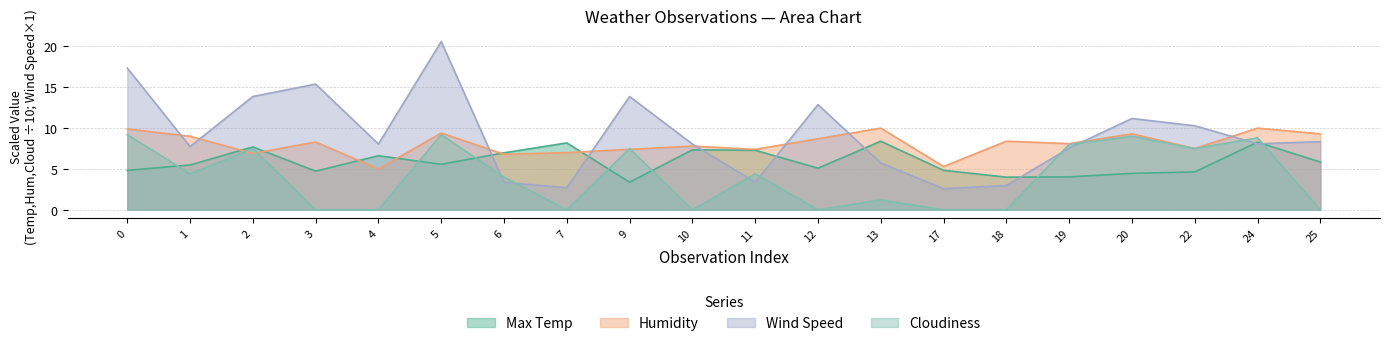

At which category is the sum across all series the highest?

5